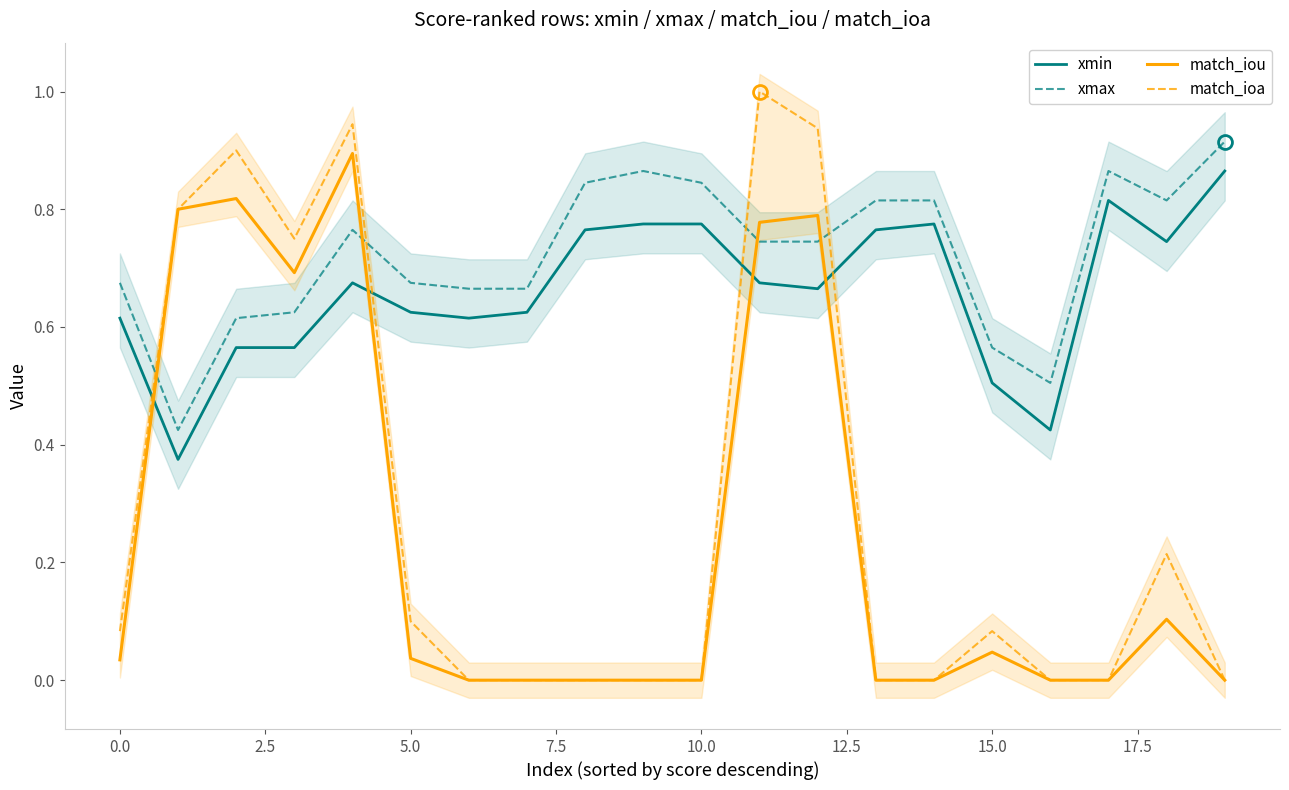

Does the chart have visible grid lines?

No